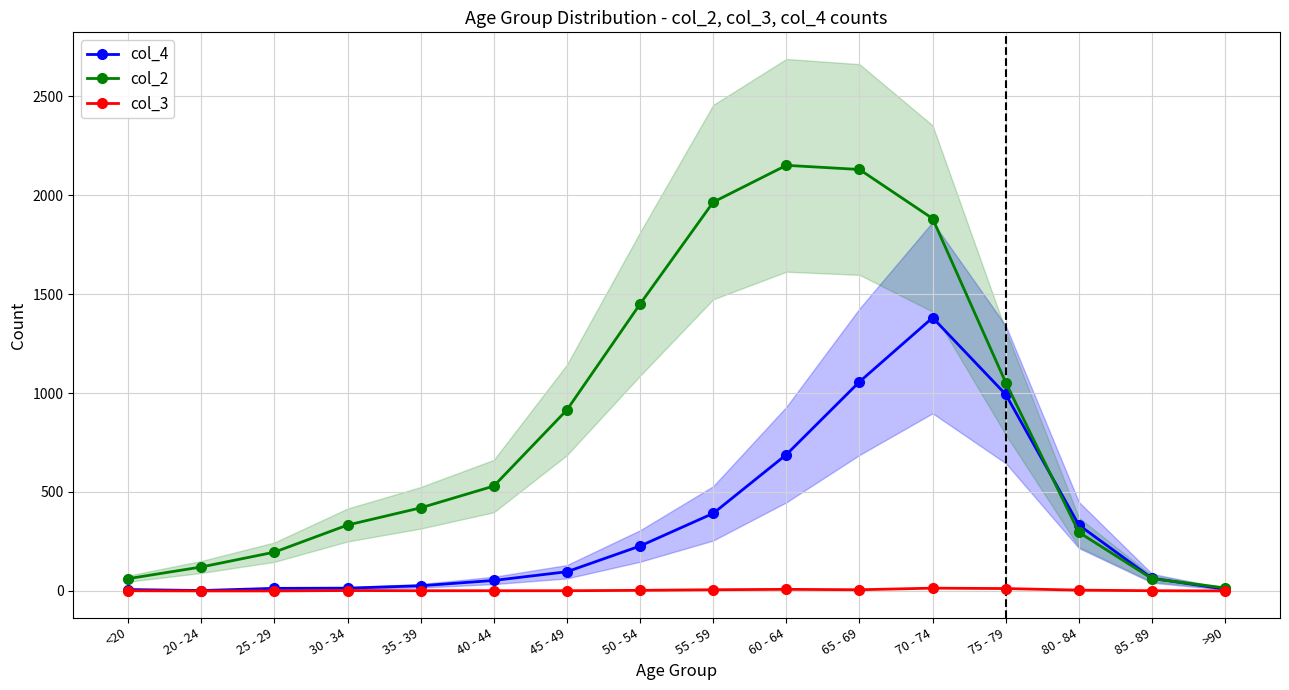

At which category is the sum across all series the highest?

70 - 74